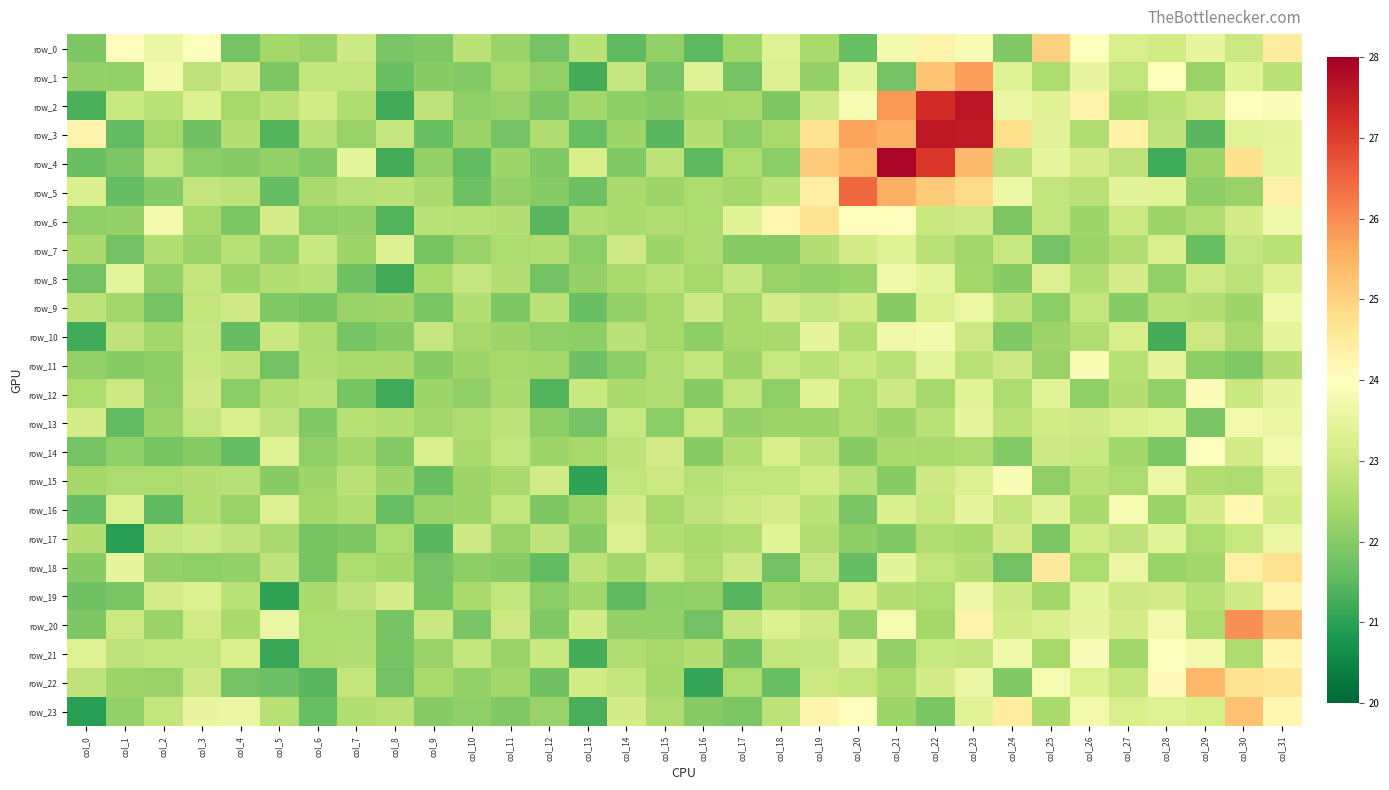

Where is row_9 nearest to the value 22?

col_27